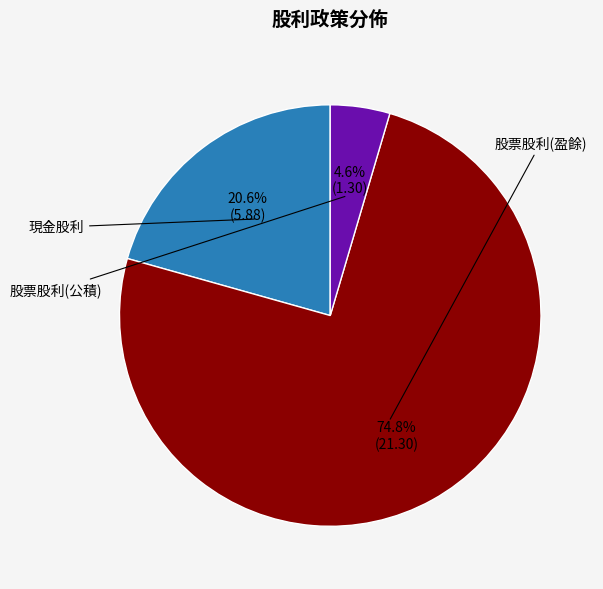

Does any single category account for the majority?

Yes